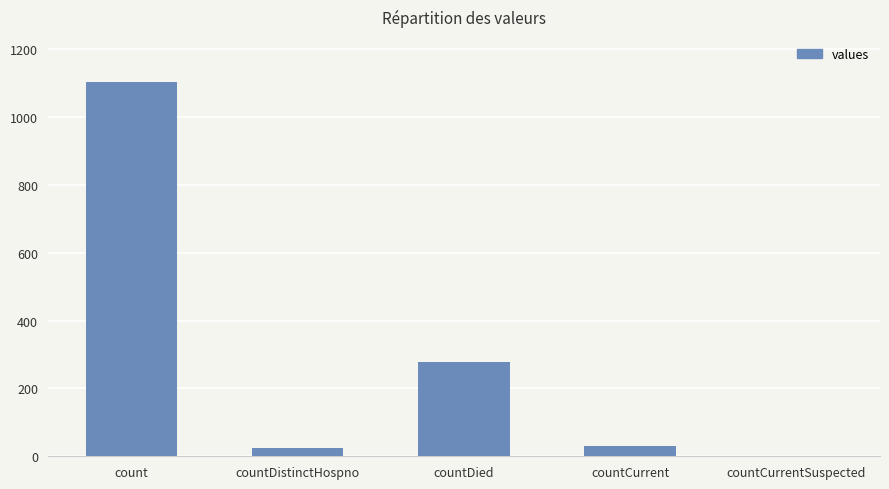

What is the maximum value shown in the chart?

1104